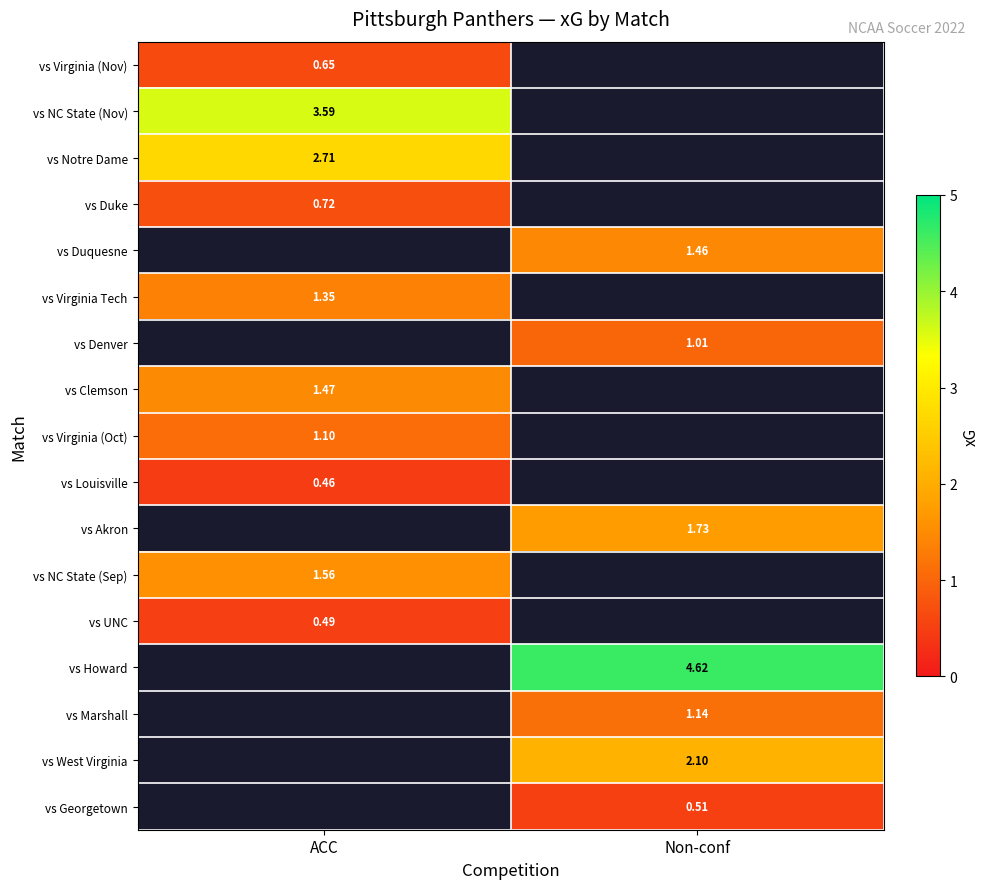

Is the value of vs UNC at ACC greater than the value of vs Louisville at ACC?

Yes